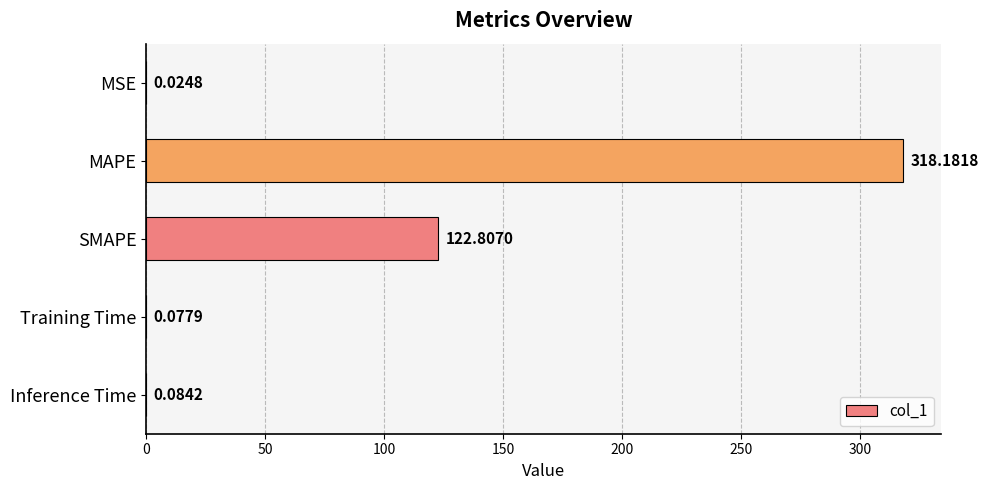

What is the sum of all values?

441.2